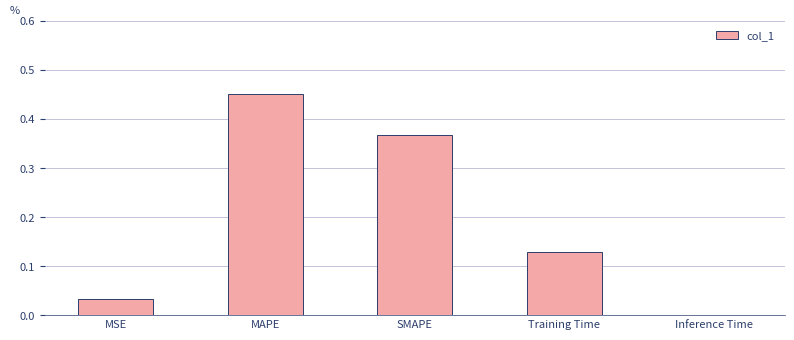

Are the bars horizontal?

No